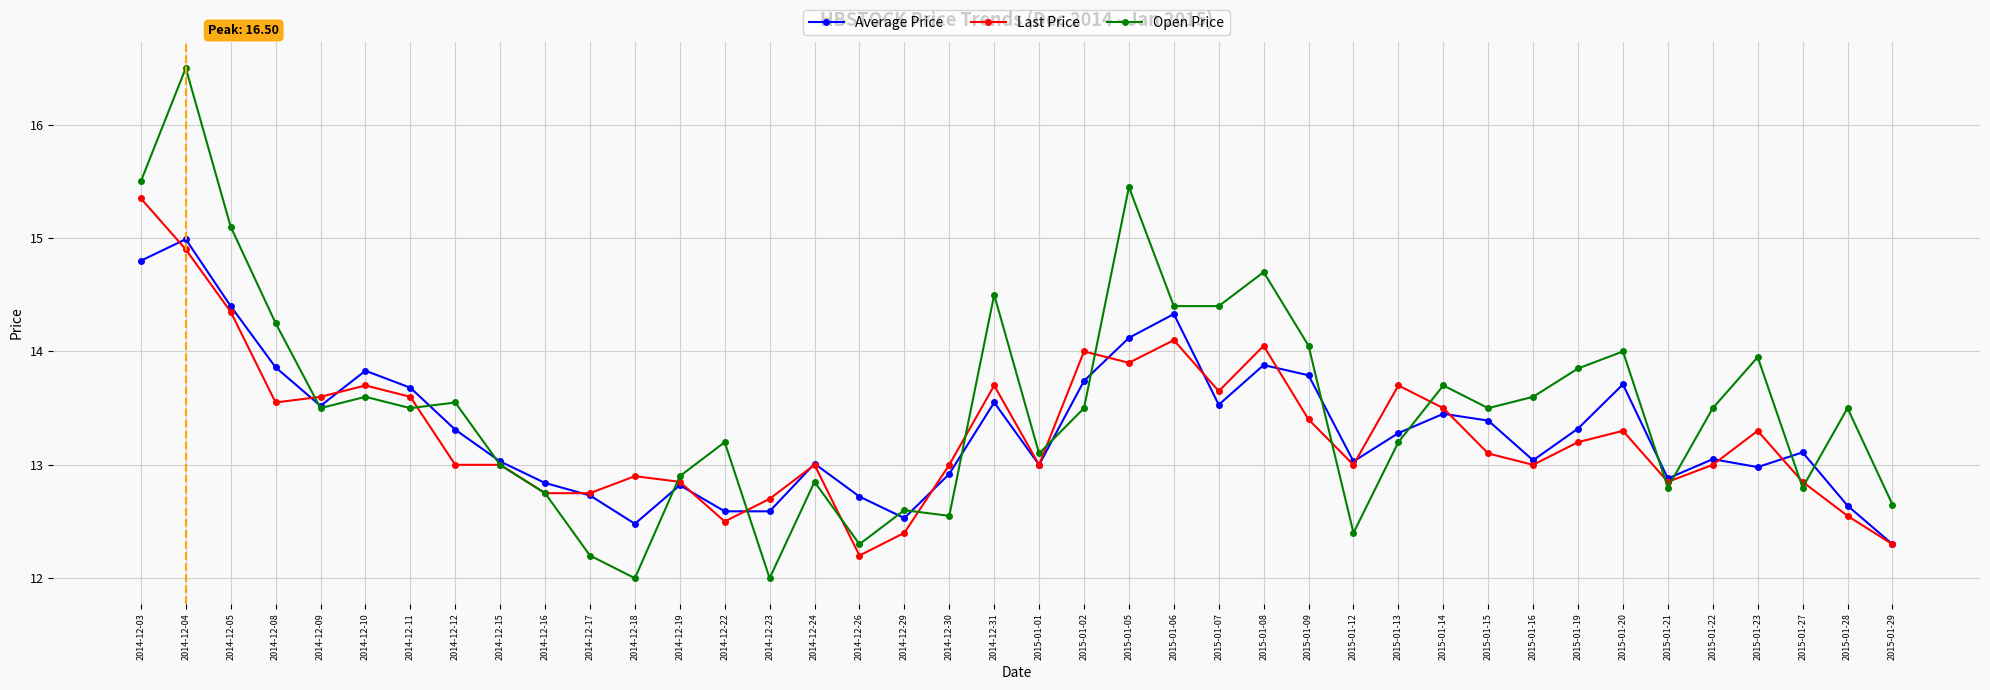

Is it true that Open Price equals 20.1 at 2015-01-13?

False